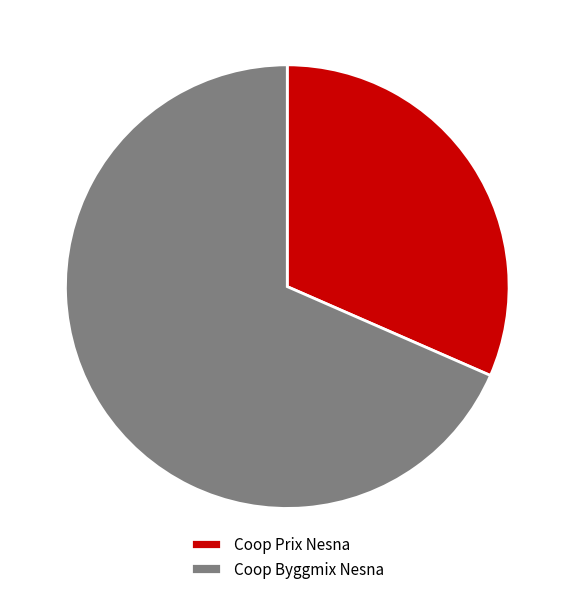

Rank the categories by value from lowest to highest.

Coop Prix Nesna, Coop Byggmix Nesna